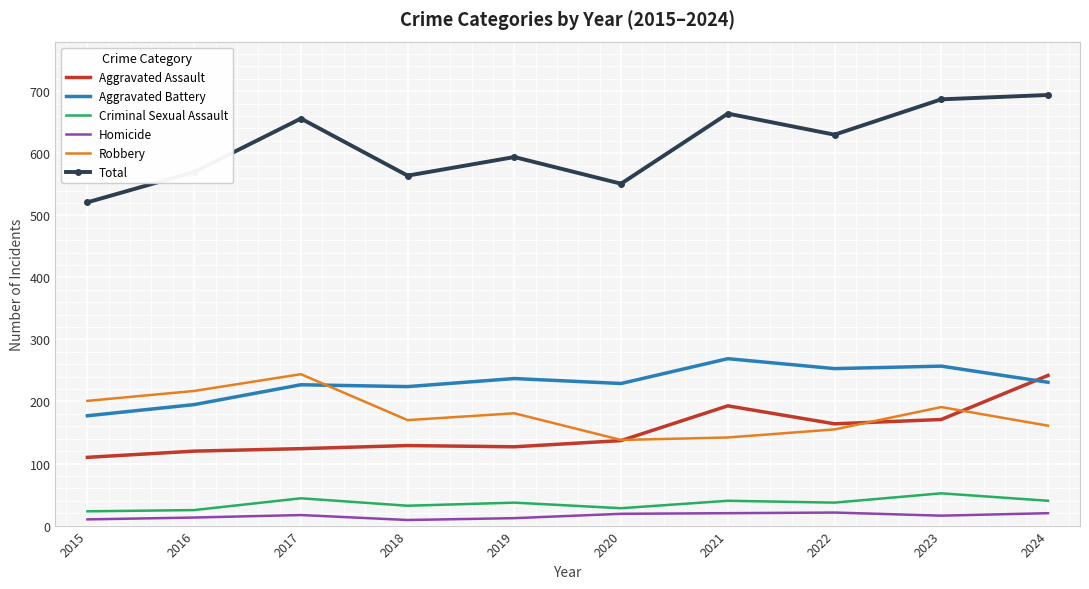

Which category has the lowest value in the Aggravated Battery series?

2015